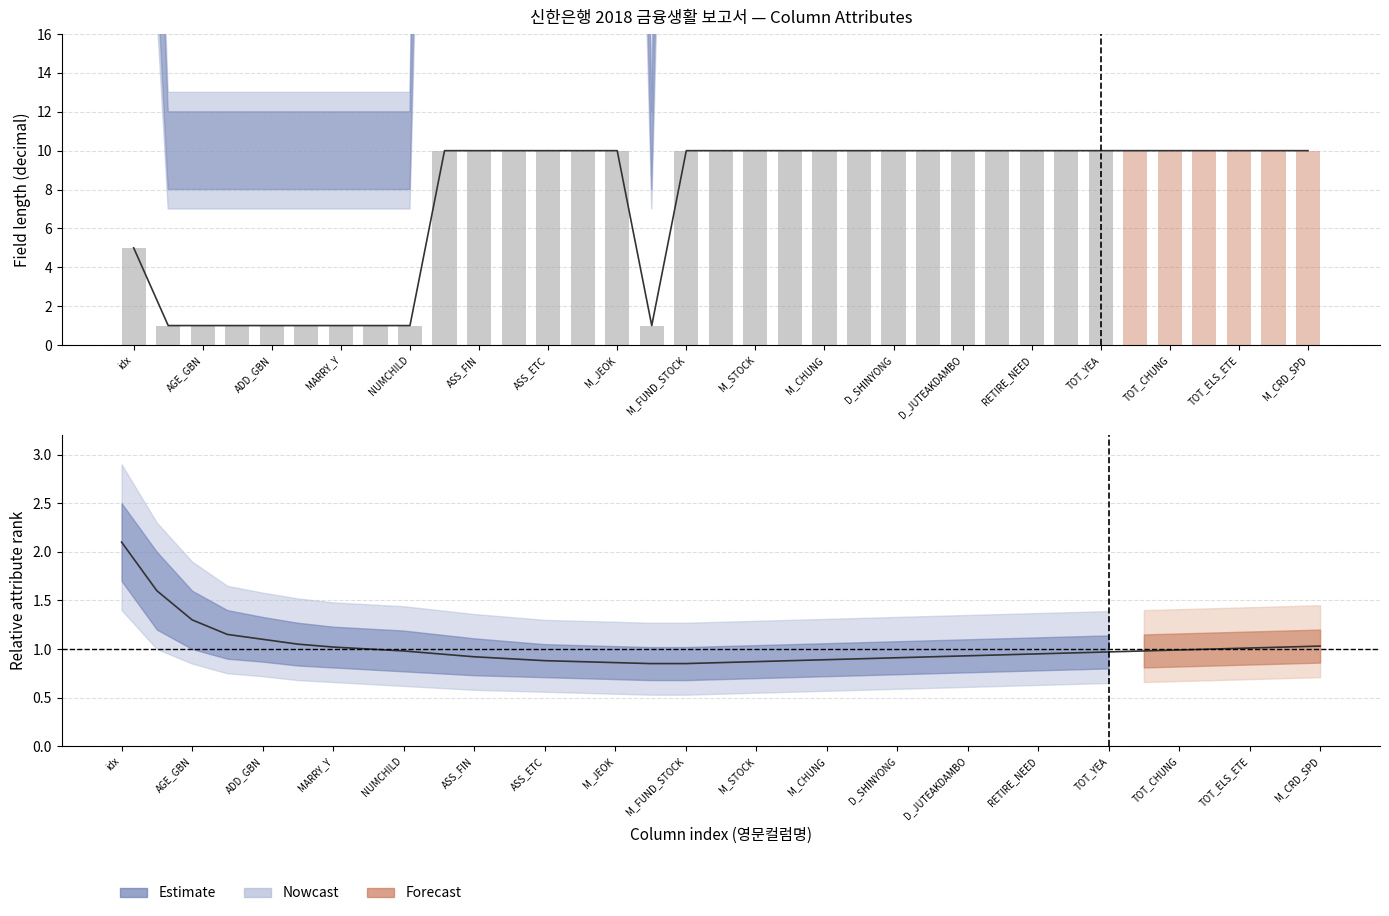

What is the difference between the maximum and minimum values?

9